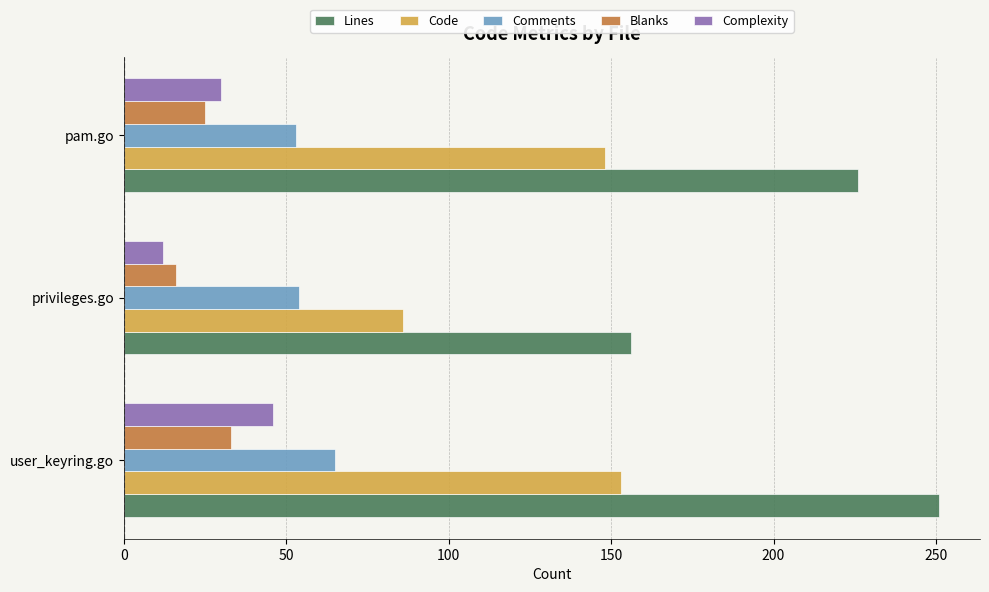

The Lines series shows 226 at pam.go. True or false?

True